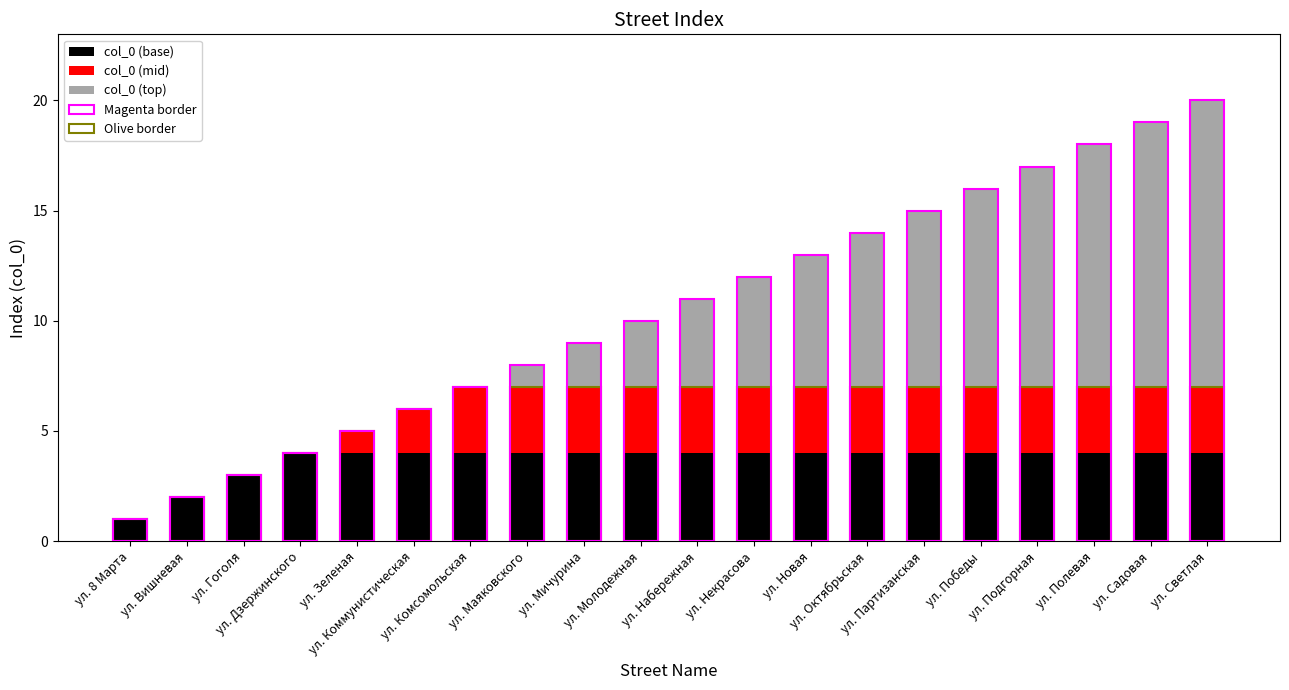

Which series has the largest total across all categories?

col_0 (top)